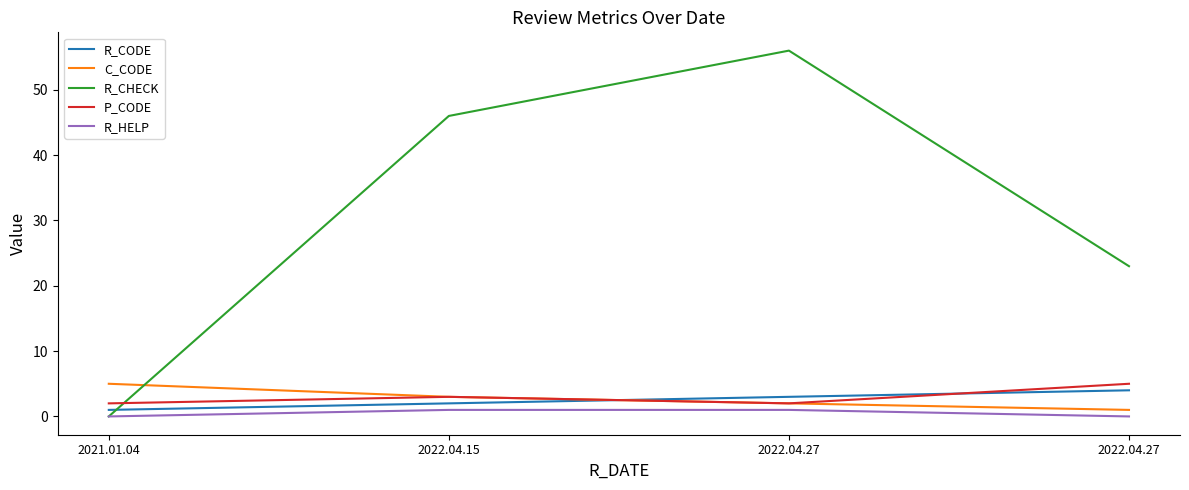

List the labels in order of P_CODE value, smallest first.

2021.01.04, 2022.04.27, 2022.04.15, 2022.04.27